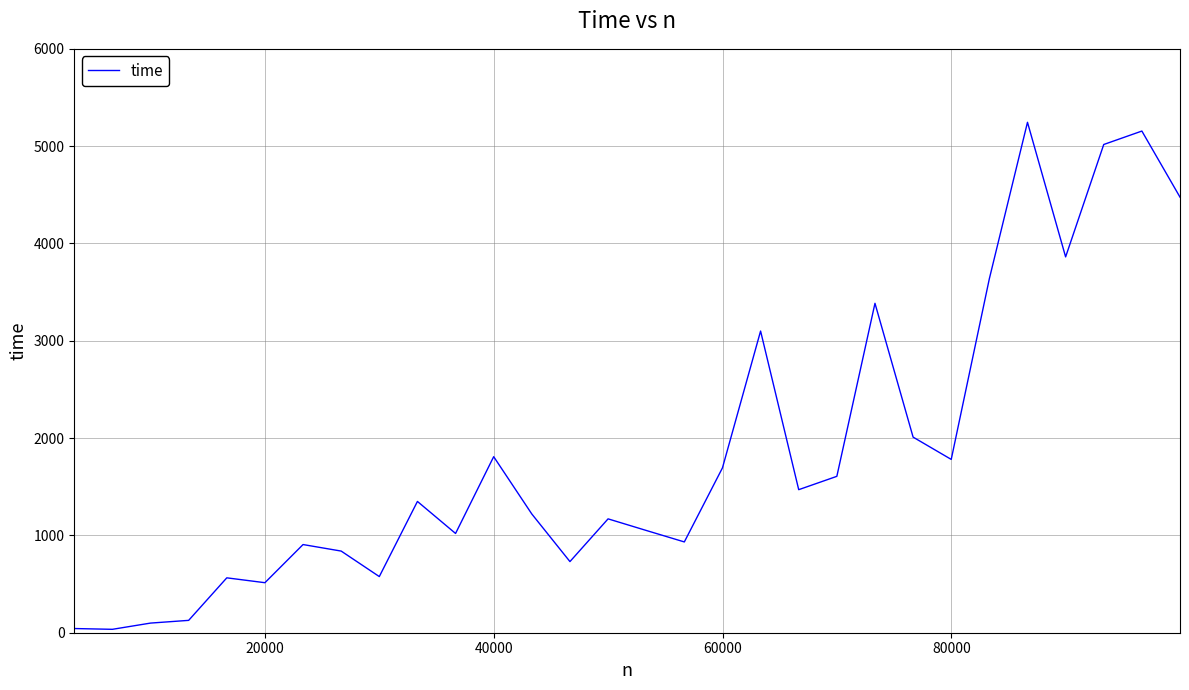

What is the difference between the maximum and minimum values?

5210